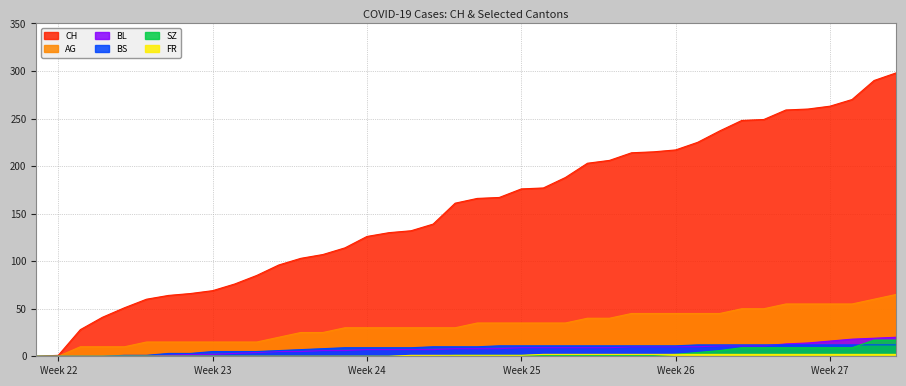

Which series has the largest total across all categories?

CH